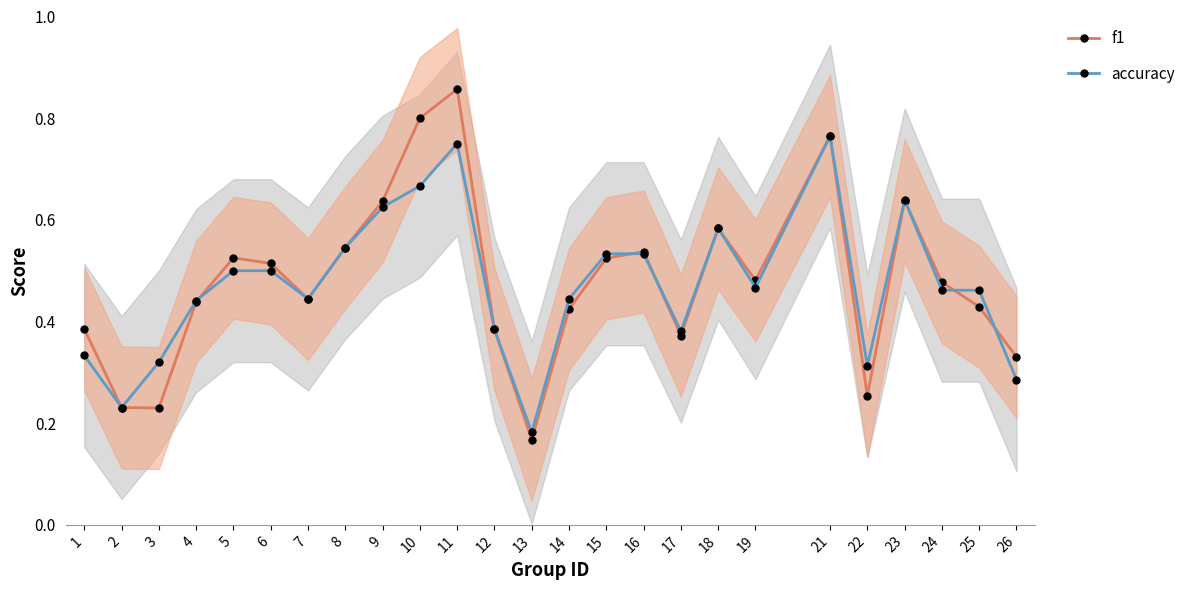

Count the f1 values in the range 0 to 1.

25